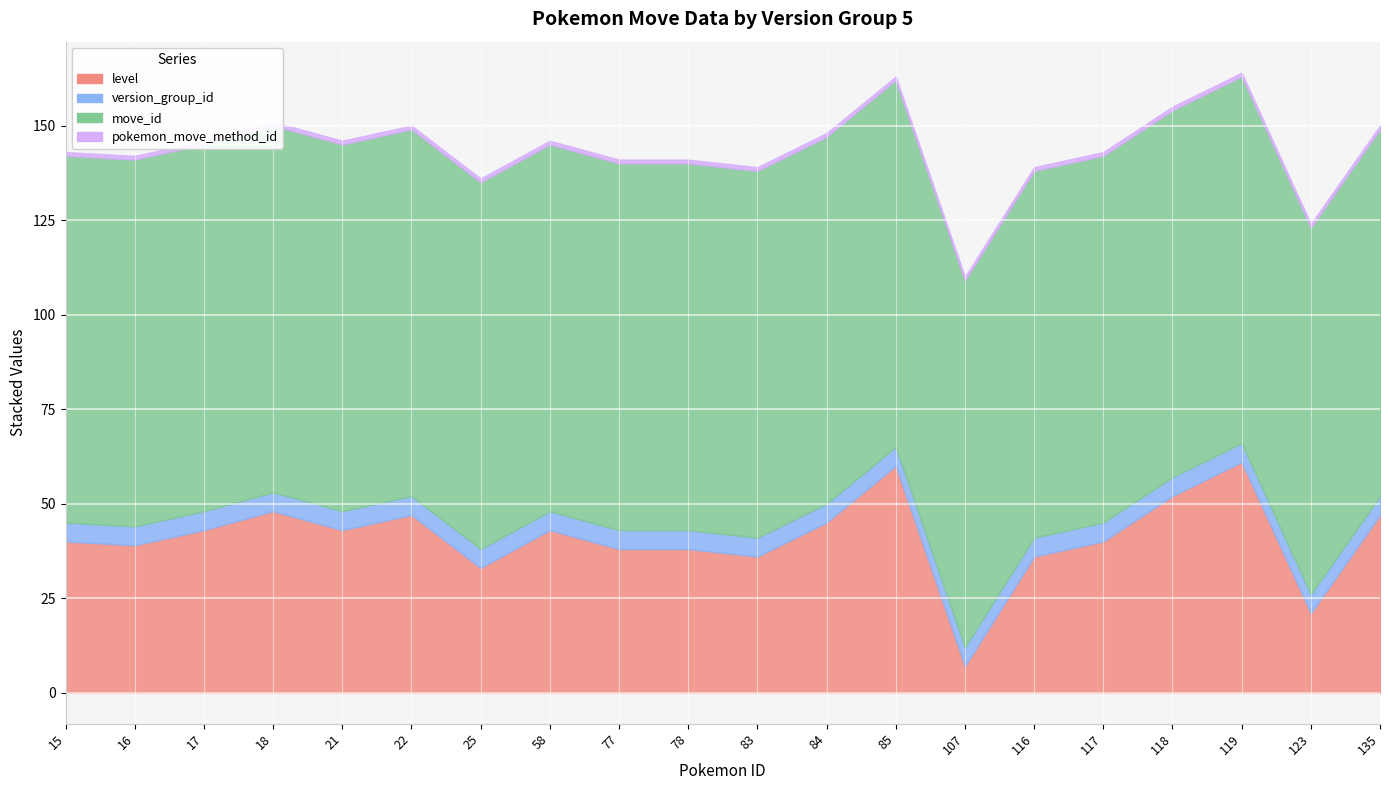

Is the value of pokemon_id at 84 greater than the value of move_id at 58?

No